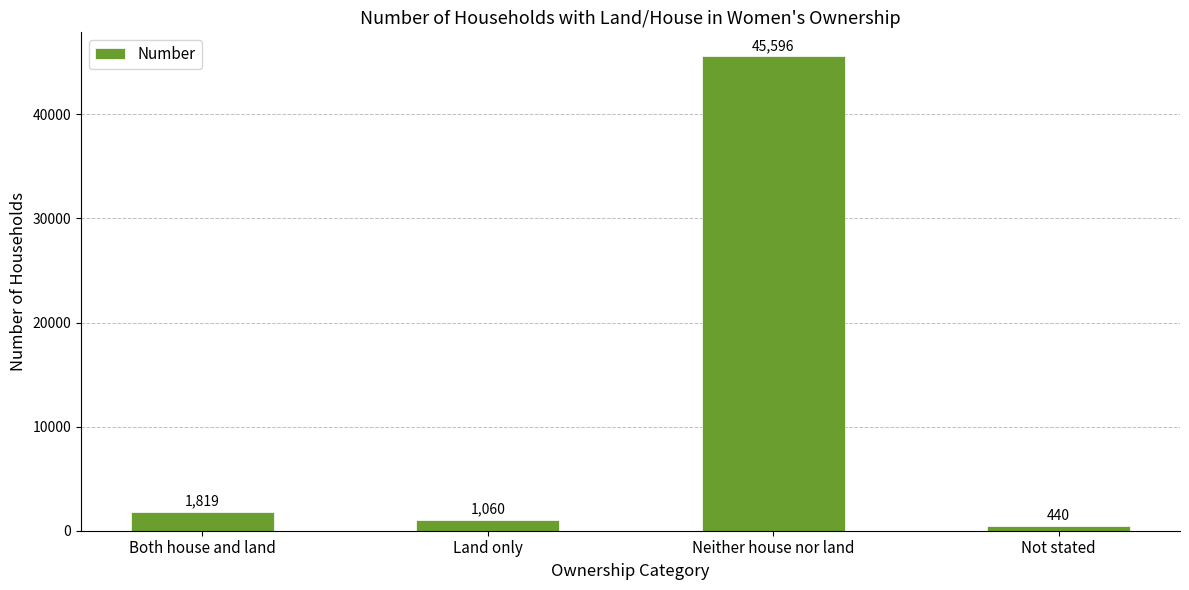

What is the label of the 4th bar from the left?

Not stated